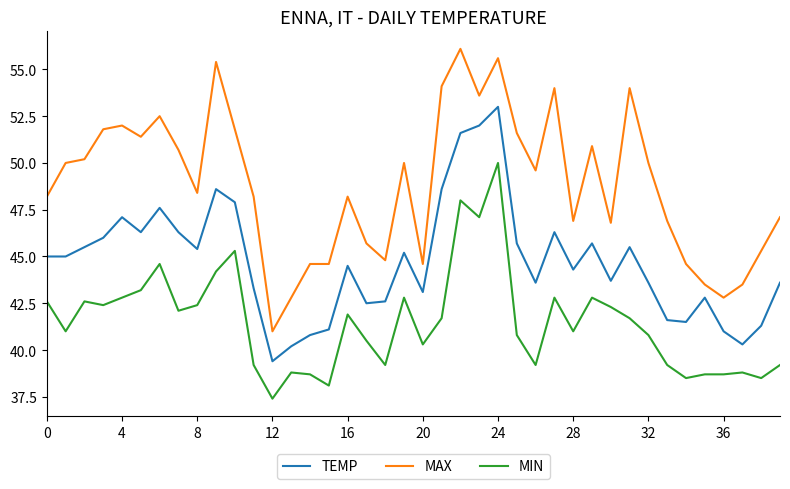

Which series has the largest range (max minus min)?

MAX